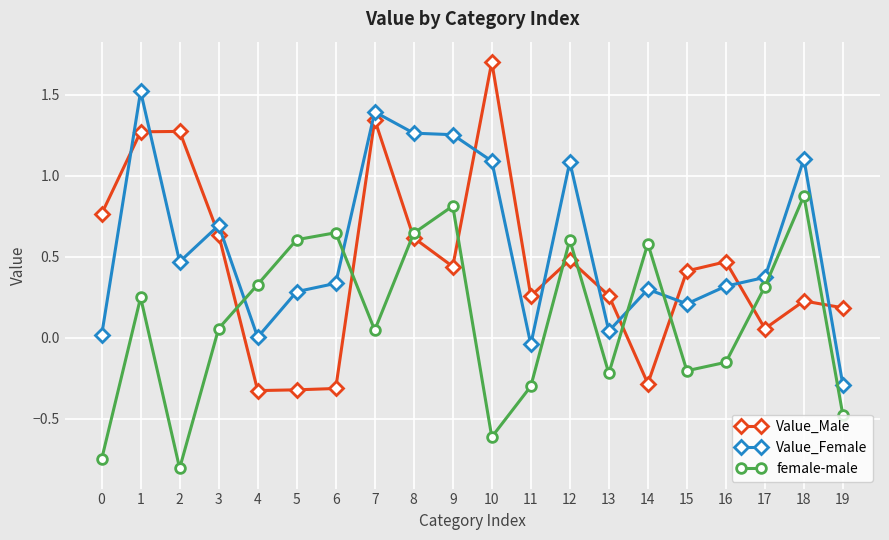

Which series has the largest range (max minus min)?

Value_Male